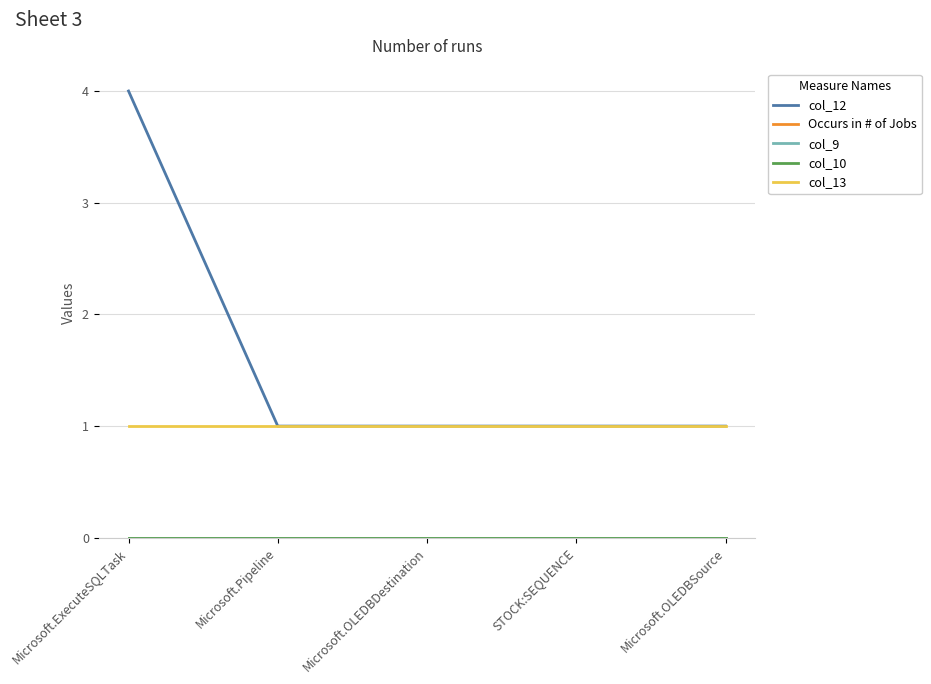

Is this an area chart (filled region under the line)?

No